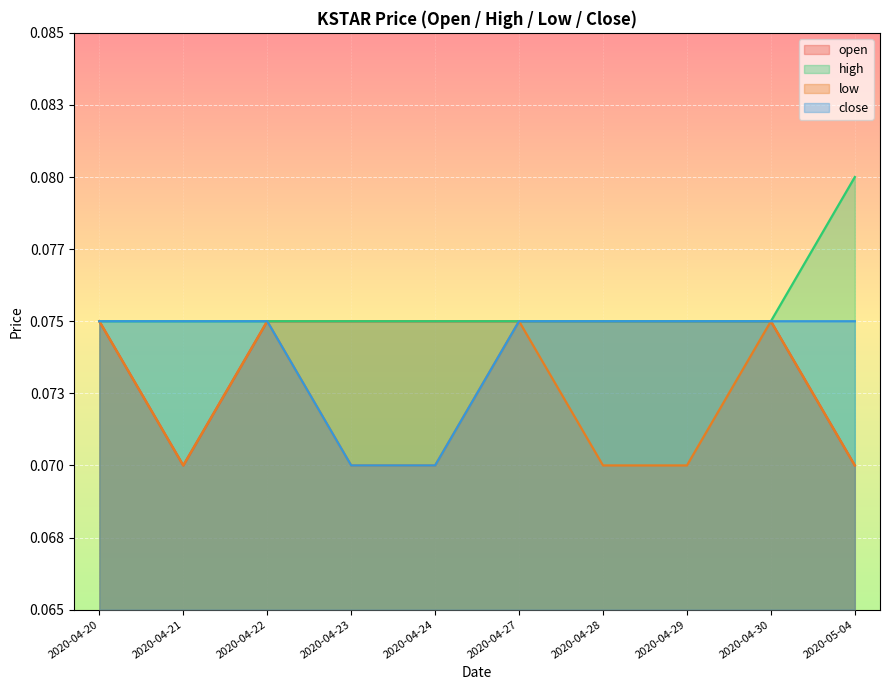

True or false: high and close cross at least once.

False